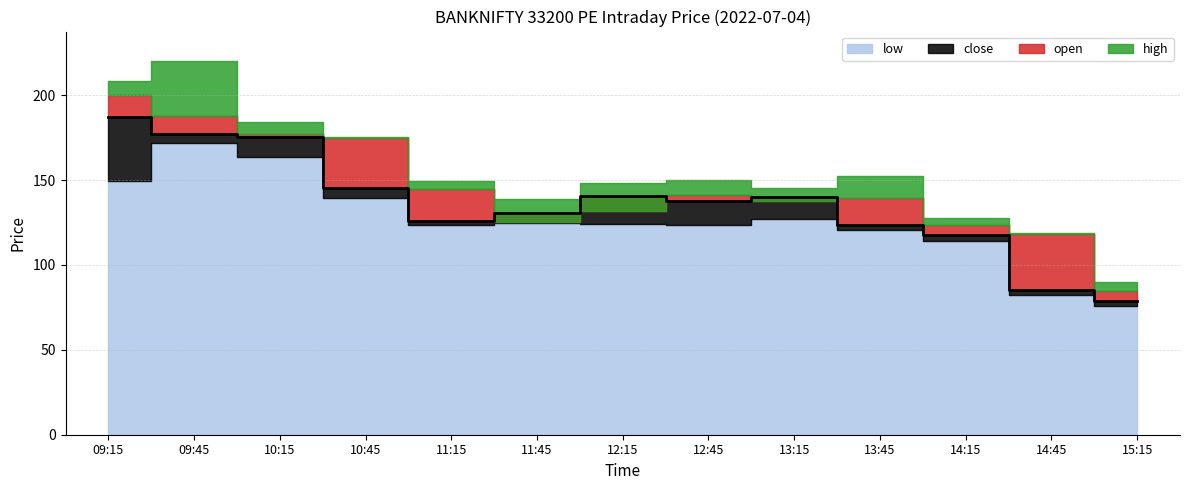

Between 13:45 and 09:45, which is larger?

09:45